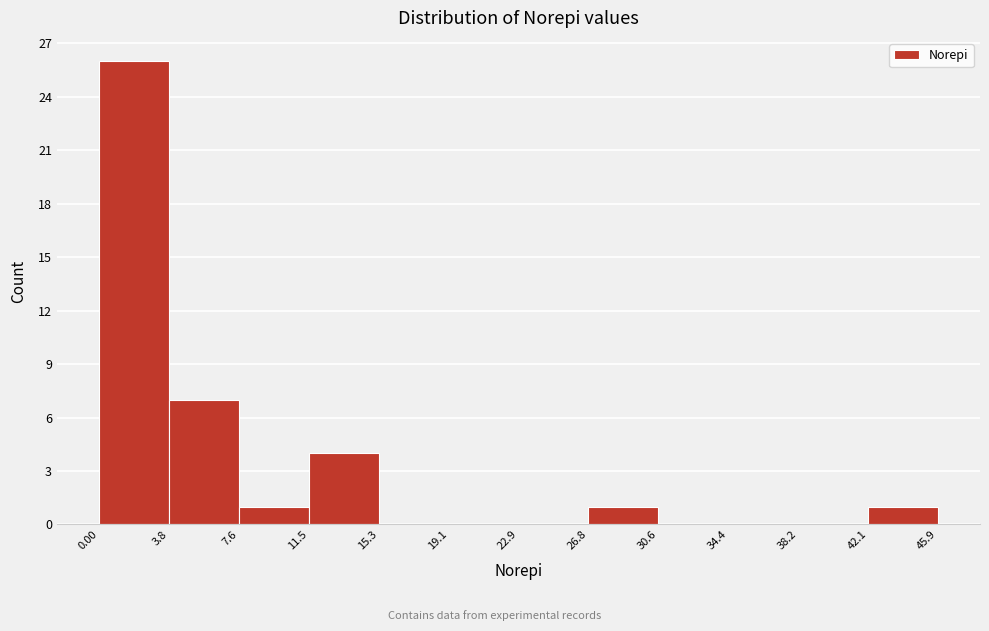

Over which range of the x-axis is the bar tallest?

0.00 to 3.8